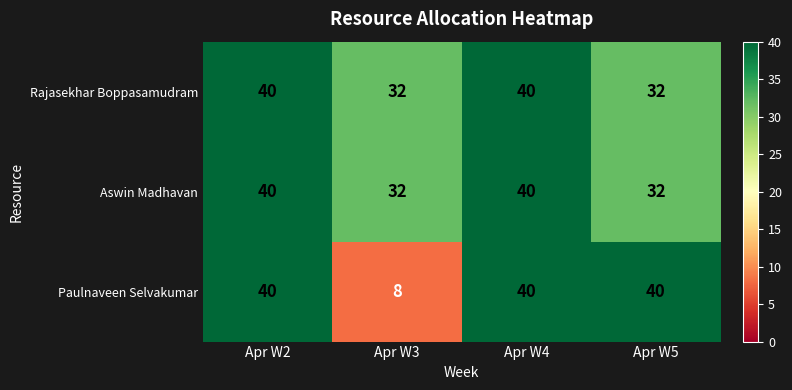

How many data points in Rajasekhar Boppasamudram are less than 40?

2